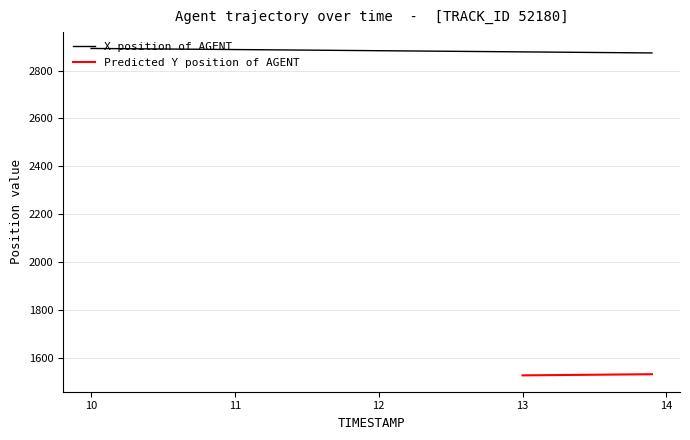

True or false: there are more than 1 points higher than both neighbors.

False